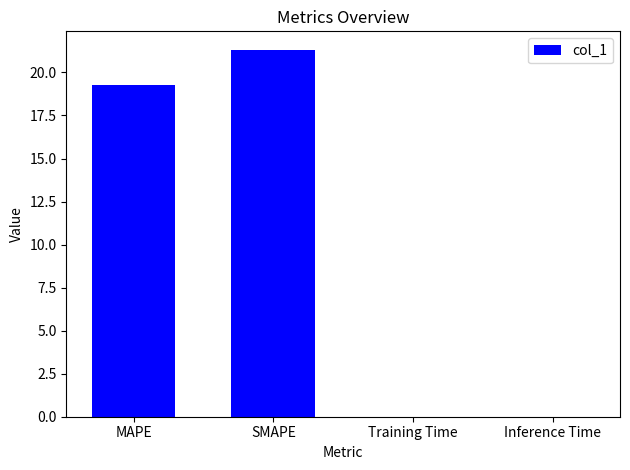

What is the change in value from SMAPE to Inference Time?

-21.3